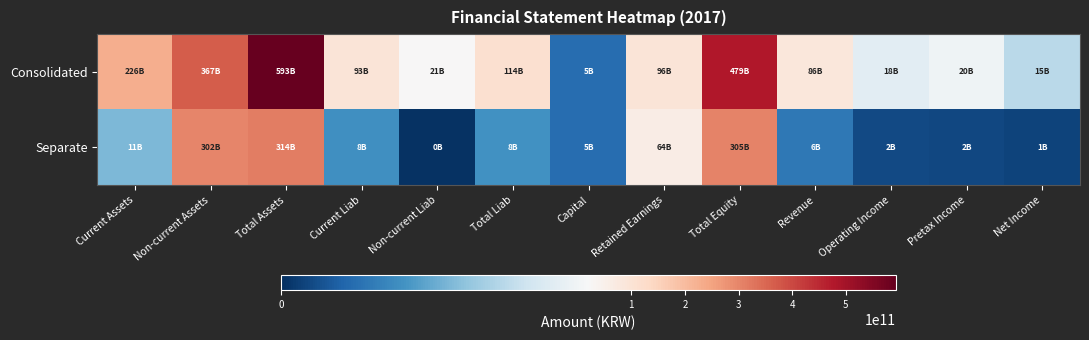

Which series has the widest spread of values?

Consolidated